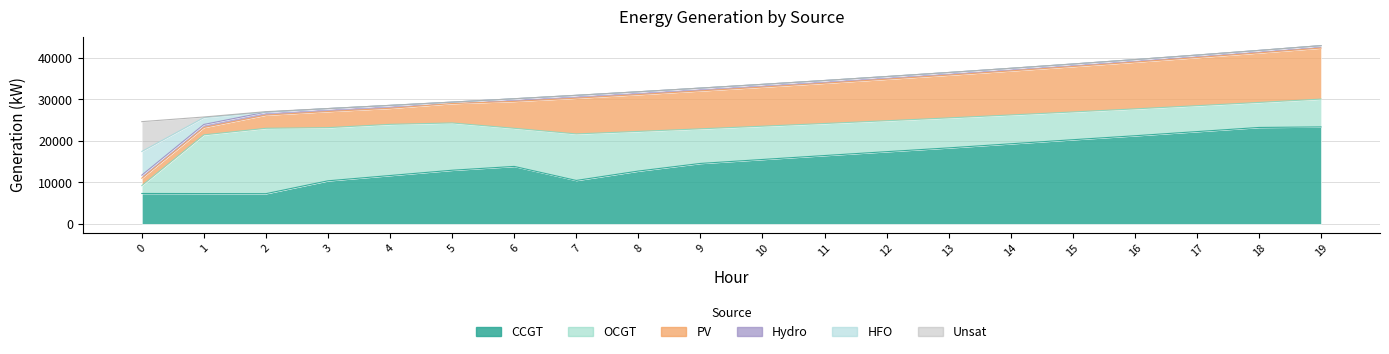

What is the sum of the HFO values at 1 and 19?

1647